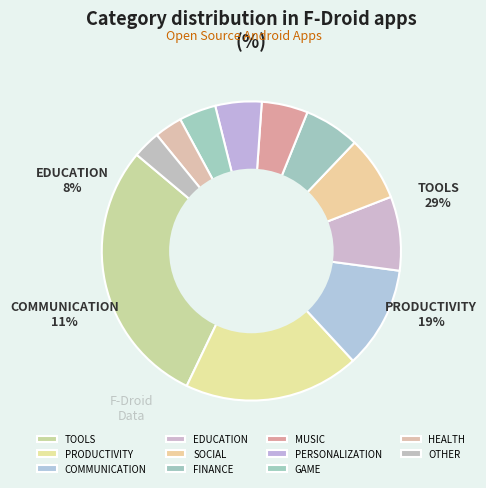

How many segments does this pie chart have?

11